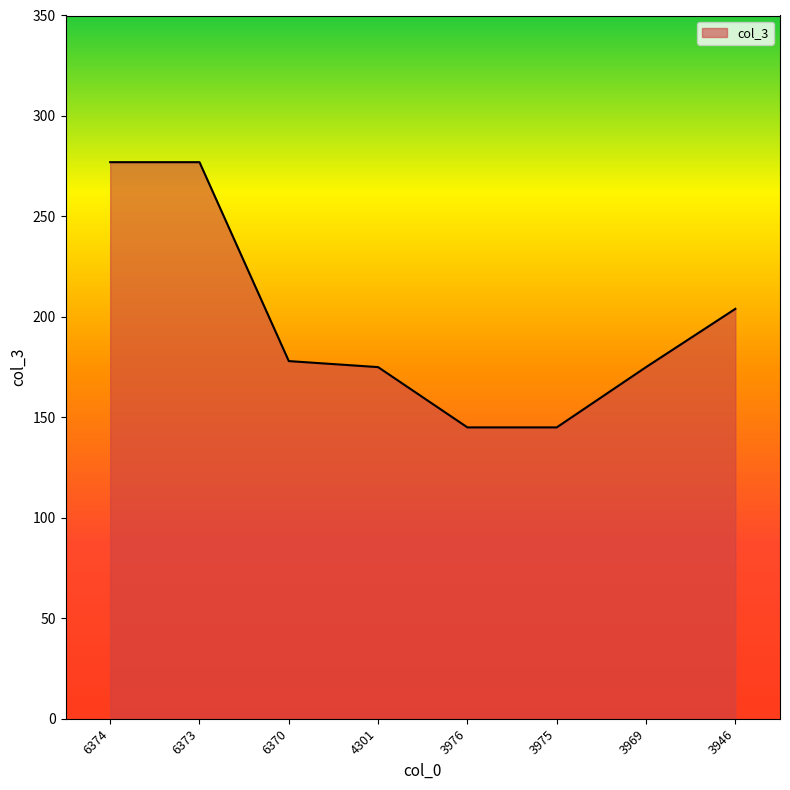

Count the number of categories in the chart.

8